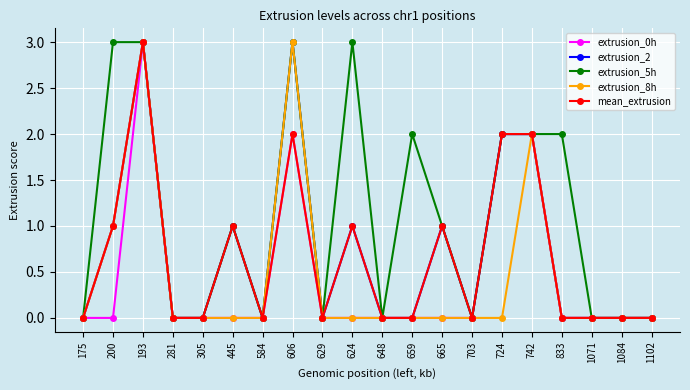

Reading right to left, transcribe all the data shown in this chart.

extrusion_0h: 1102=0	1084=0	1071=0	833=0	742=2	724=2	703=0	665=0	659=0	648=0	624=0	629=0	606=2	584=0	445=0	305=0	281=0	193=3	200=0	175=0
extrusion_2: 1102=0	1084=0	1071=0	833=0	742=2	724=2	703=0	665=1	659=0	648=0	624=1	629=0	606=3	584=0	445=1	305=0	281=0	193=3	200=1	175=0
extrusion_5h: 1102=0	1084=0	1071=0	833=2	742=2	724=2	703=0	665=1	659=2	648=0	624=3	629=0	606=3	584=0	445=1	305=0	281=0	193=3	200=3	175=0
extrusion_8h: 1102=0	1084=0	1071=0	833=0	742=2	724=0	703=0	665=0	659=0	648=0	624=0	629=0	606=3	584=0	445=0	305=0	281=0	193=3	200=1	175=0
mean_extrusion: 1102=0	1084=0	1071=0	833=0	742=2	724=2	703=0	665=1	659=0	648=0	624=1	629=0	606=2	584=0	445=1	305=0	281=0	193=3	200=1	175=0